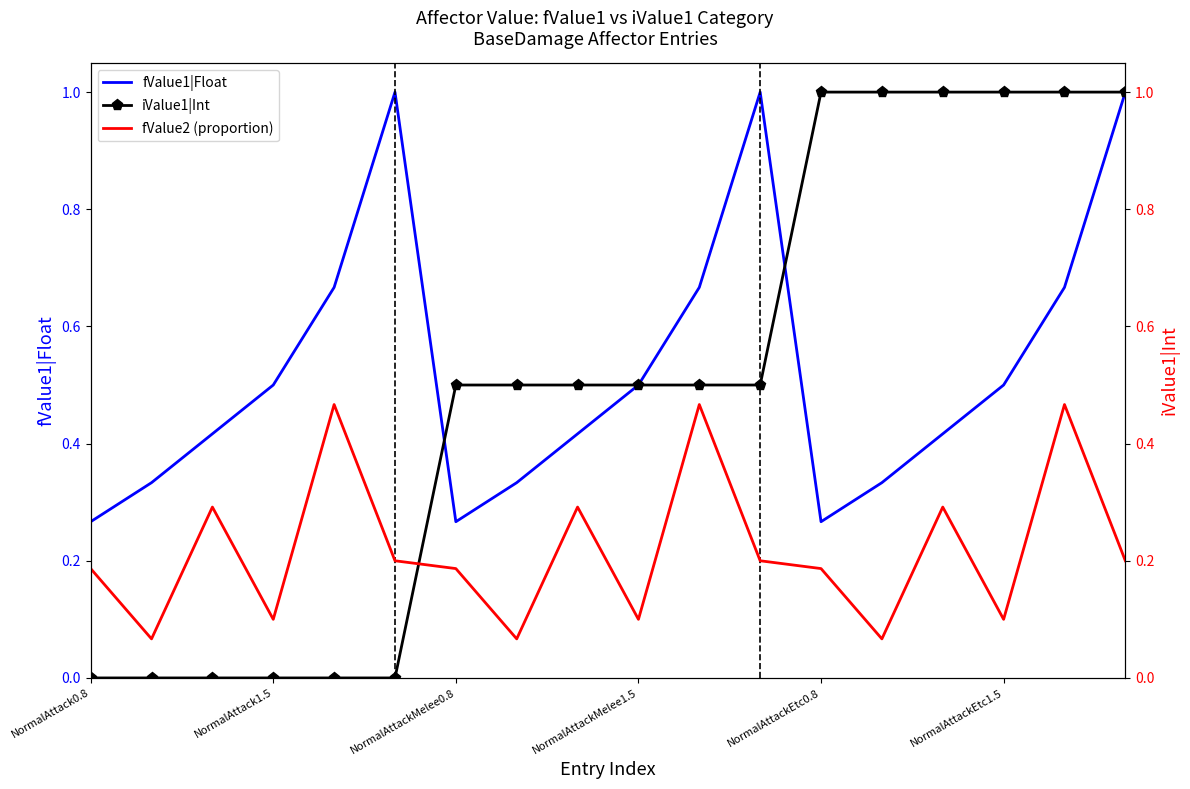

What is the total value across all series at 14?

1.7